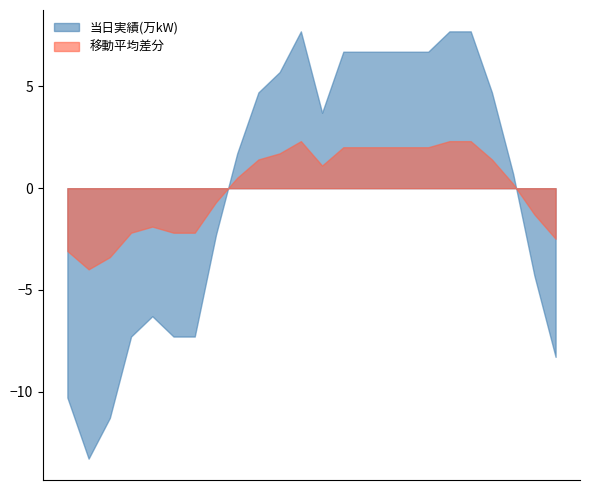

What is the label of the 1st point from the right?

23:00